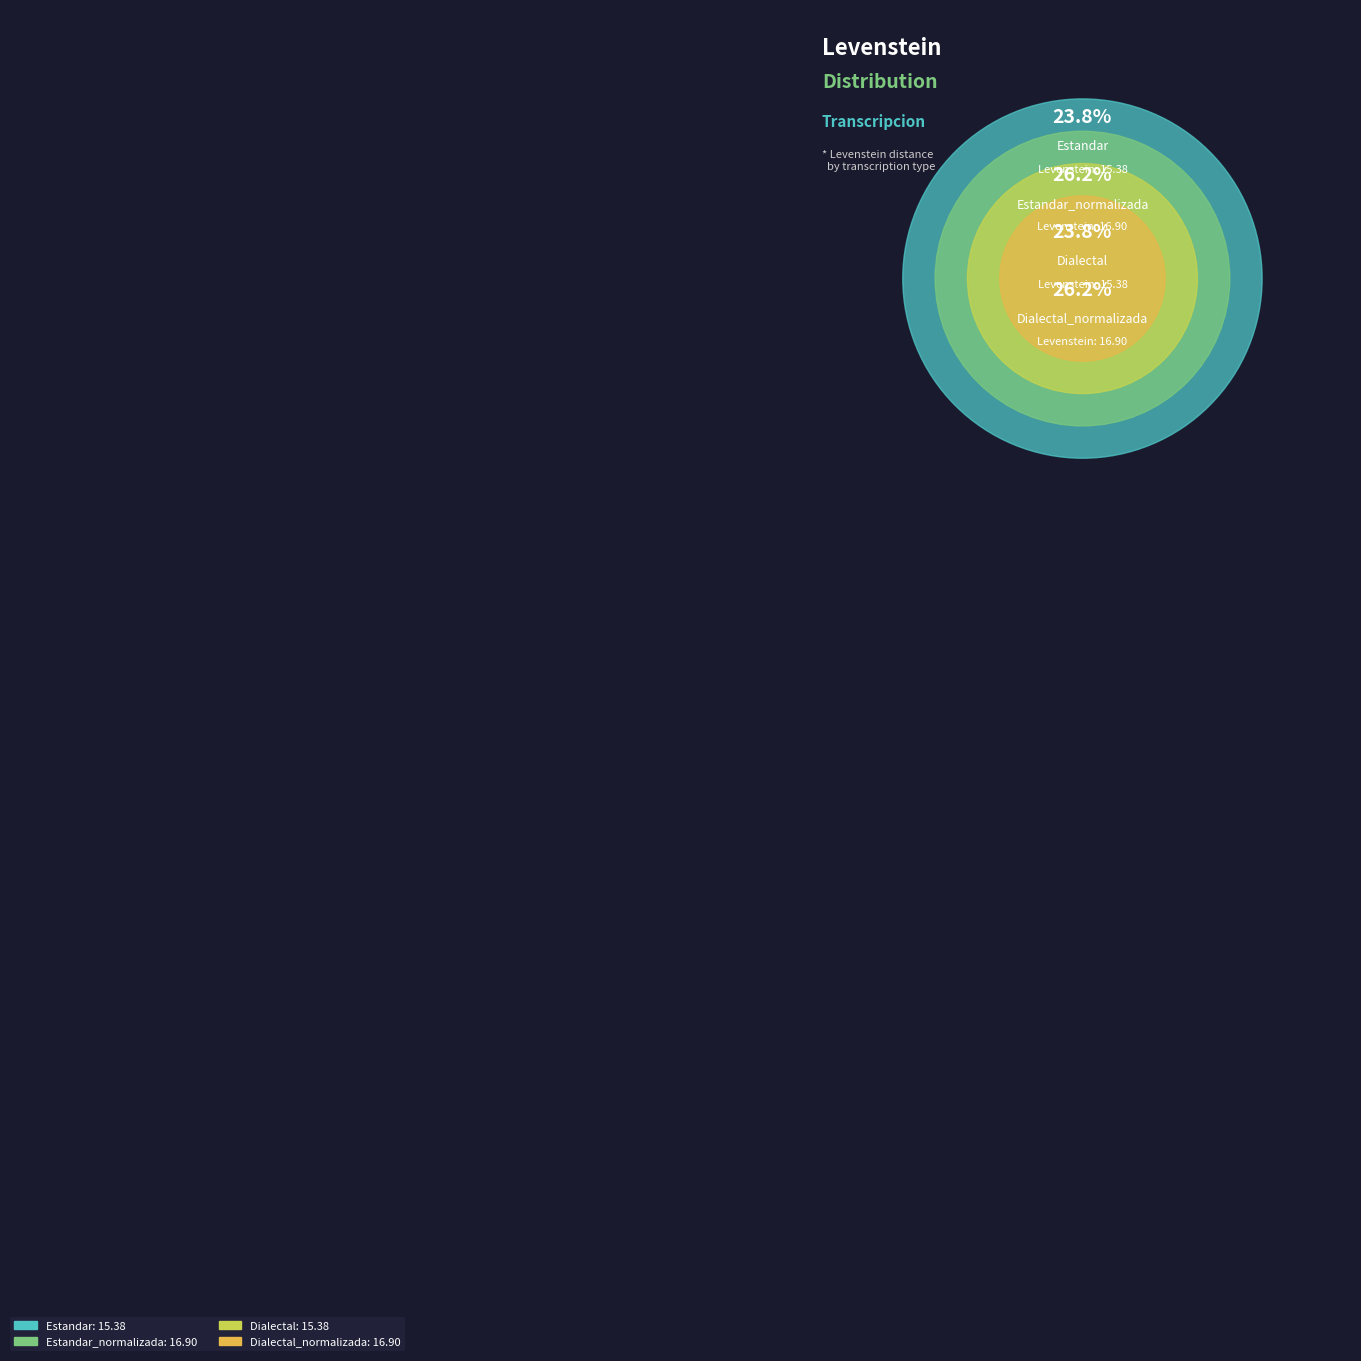

Rank the categories by value from highest to lowest.

Estandar_normalizada, Dialectal_normalizada, Estandar, Dialectal